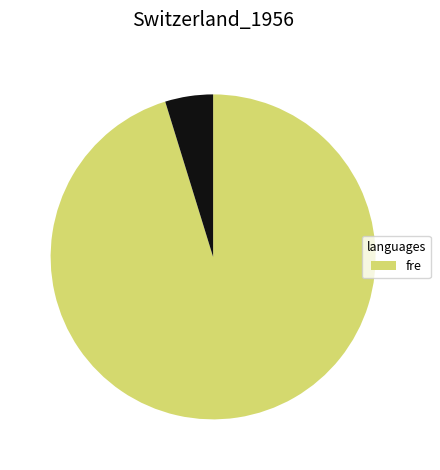

Is there a majority slice in this chart?

Yes